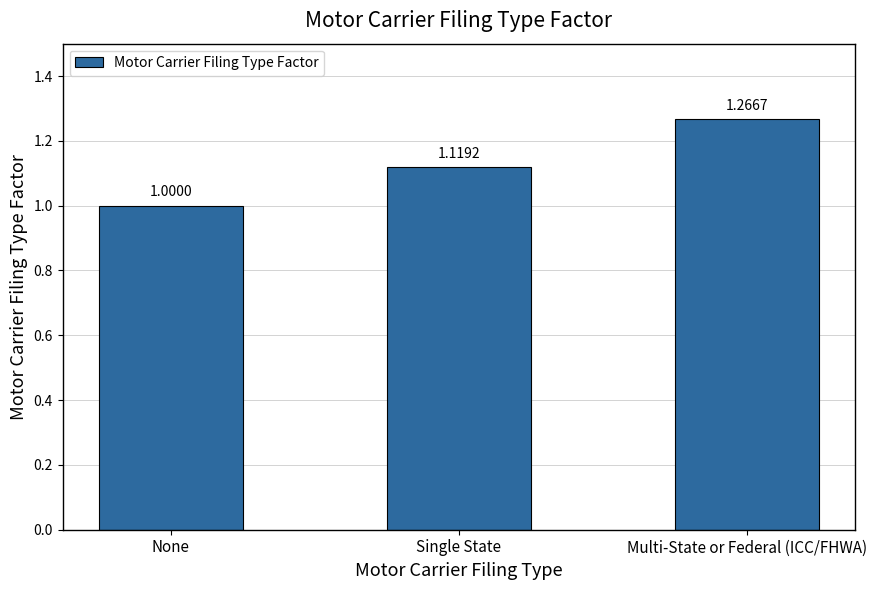

List the labels in order of value, largest first.

Multi-State or Federal (ICC/FHWA), Single State, None